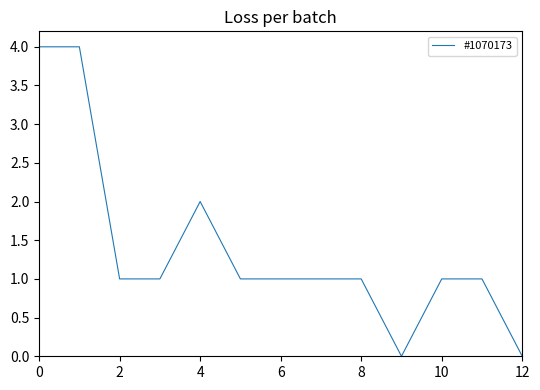

What is the difference between the maximum and minimum values?

4